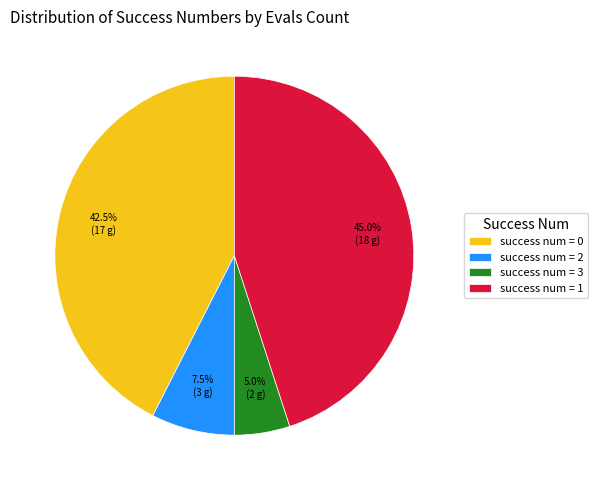

How many slices are in this pie chart?

4